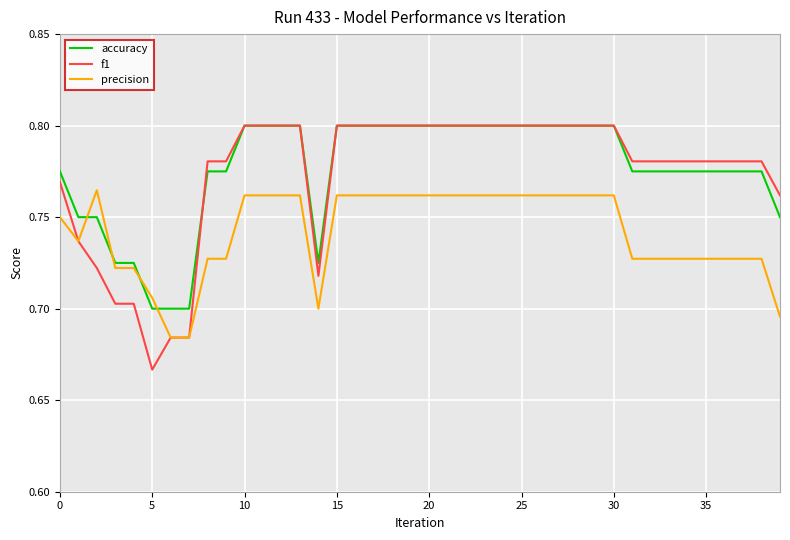

Does the chart display data point markers on the line(s)?

No